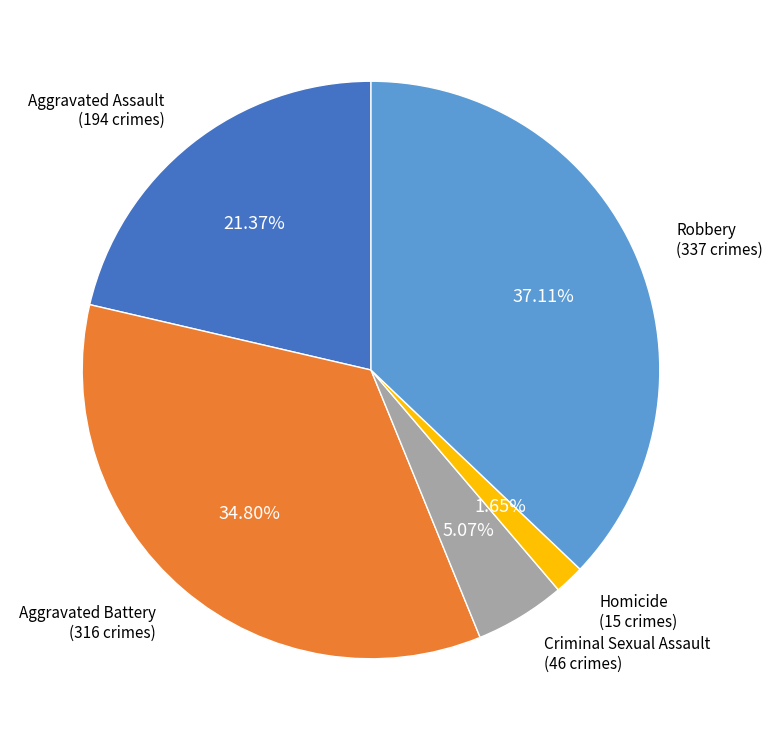

Is there any slice that represents more than half of the pie?

No